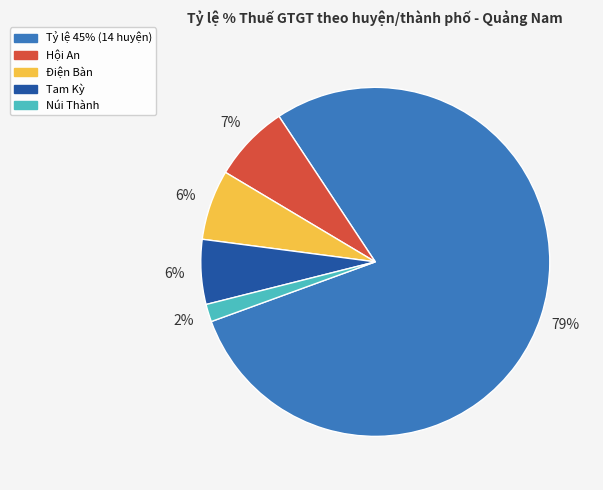

Does any single category account for the majority?

Yes